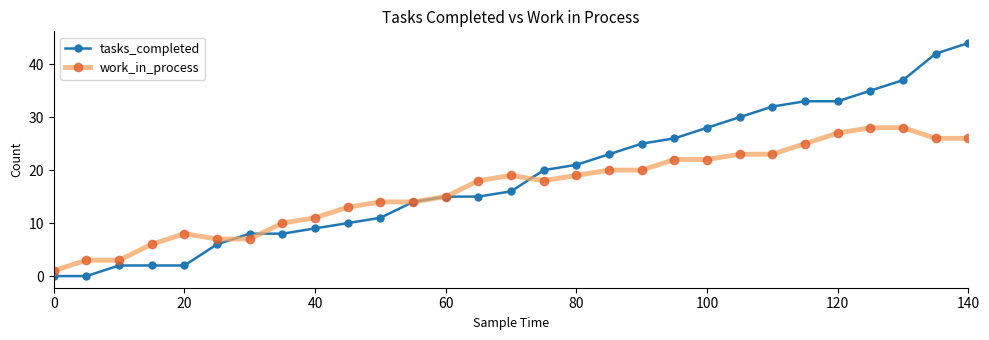

True or false: work_in_process has more than 1 interior local peaks.

True